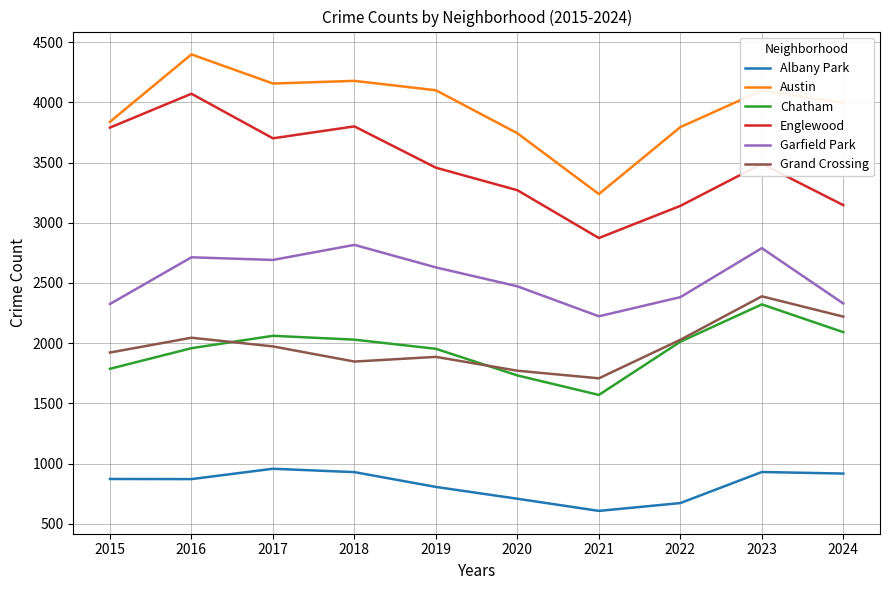

What is the difference between the highest and lowest values at 2020?

3035